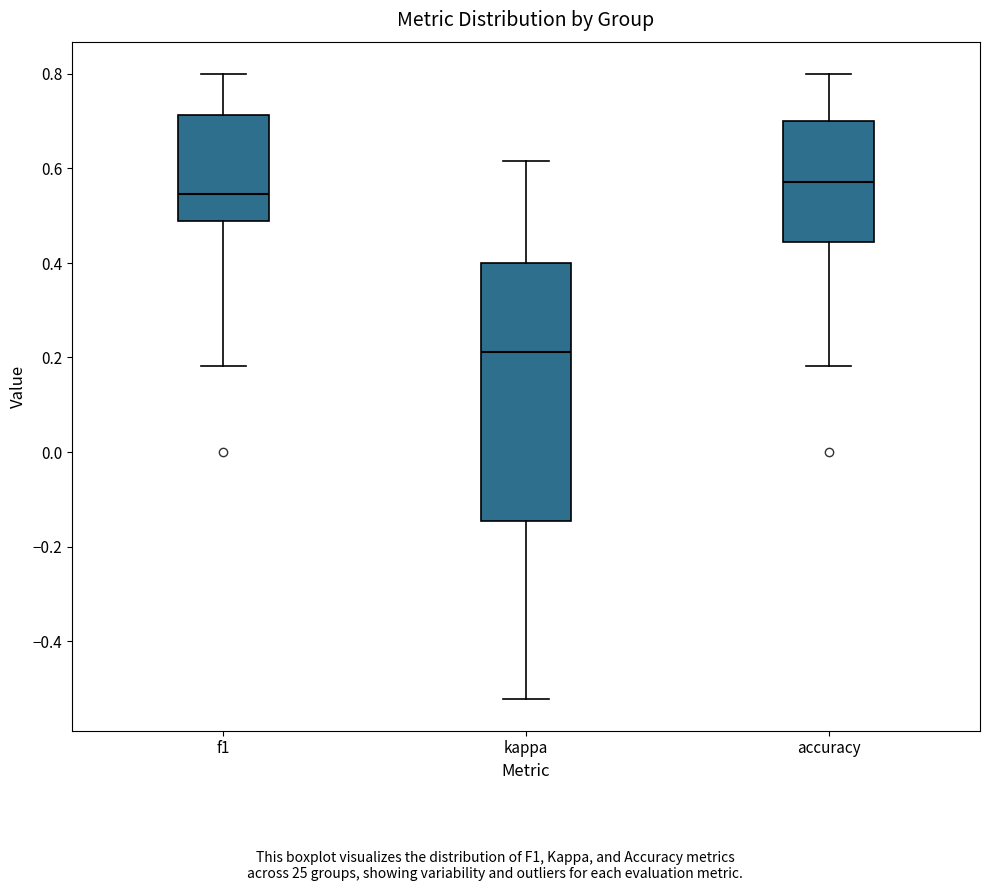

Reading left to right, read every box against the y-axis: the position of its median line, the range the box covers, and the ends of its whiskers. The values are not printed on the chart, so give them approximately, as read against the axis.

f1: median 0.54, box 0.48 to 0.72, whiskers 0.18 to 0.80
kappa: median 0.22, box -0.14 to 0.40, whiskers -0.52 to 0.62
accuracy: median 0.58, box 0.44 to 0.70, whiskers 0.18 to 0.80